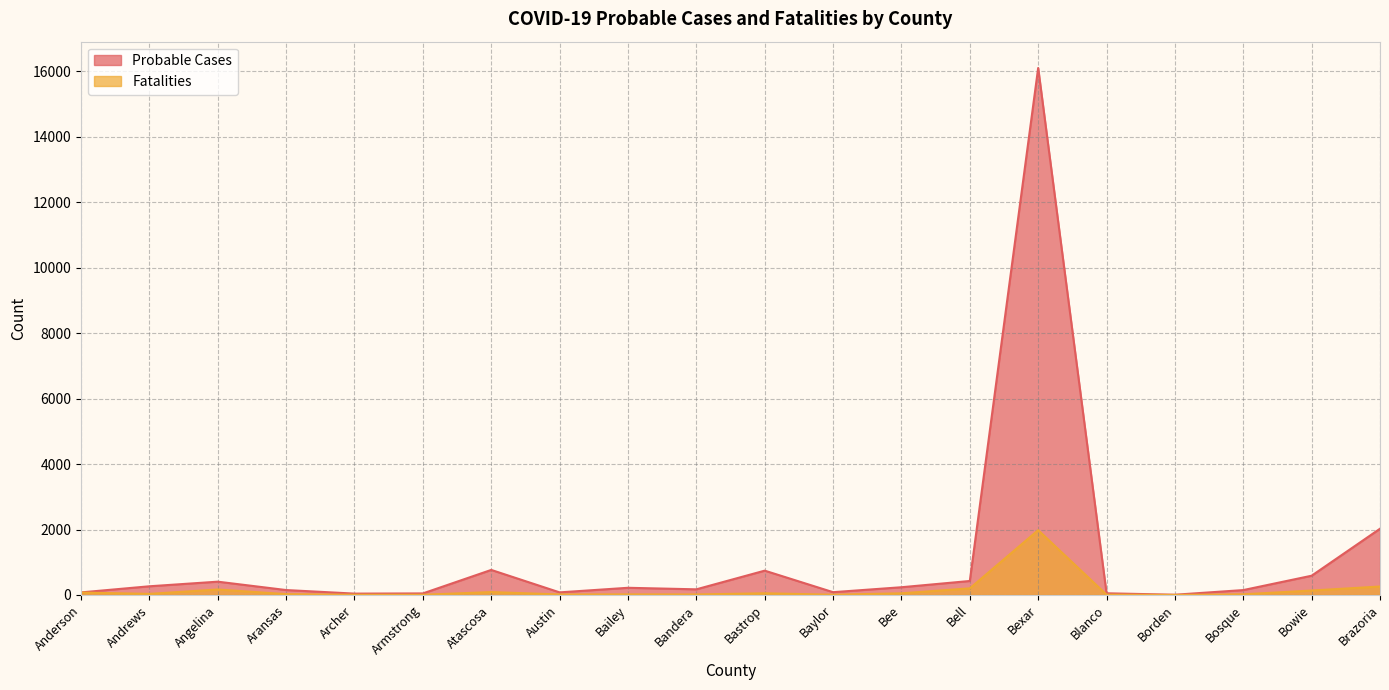

The value of Fatalities at Aransas is 25. True or false?

True